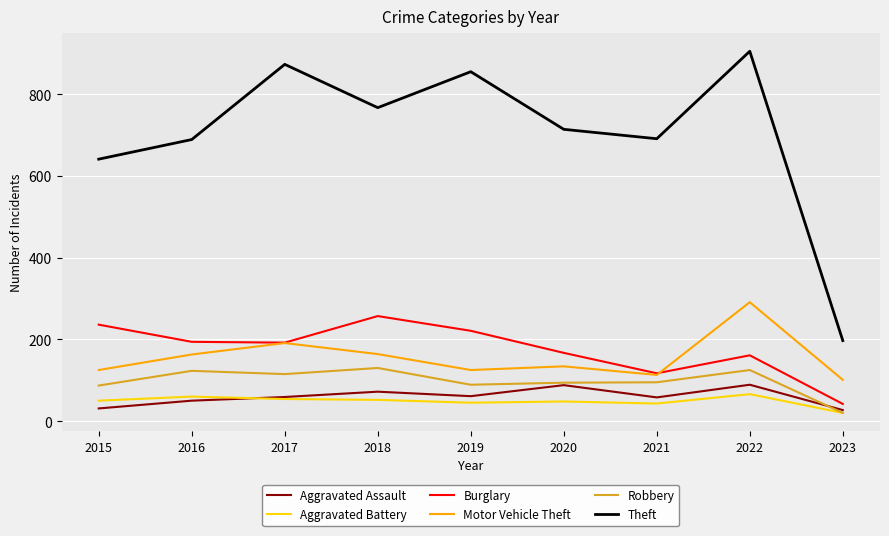

At which category is the sum across all series the highest?

2022